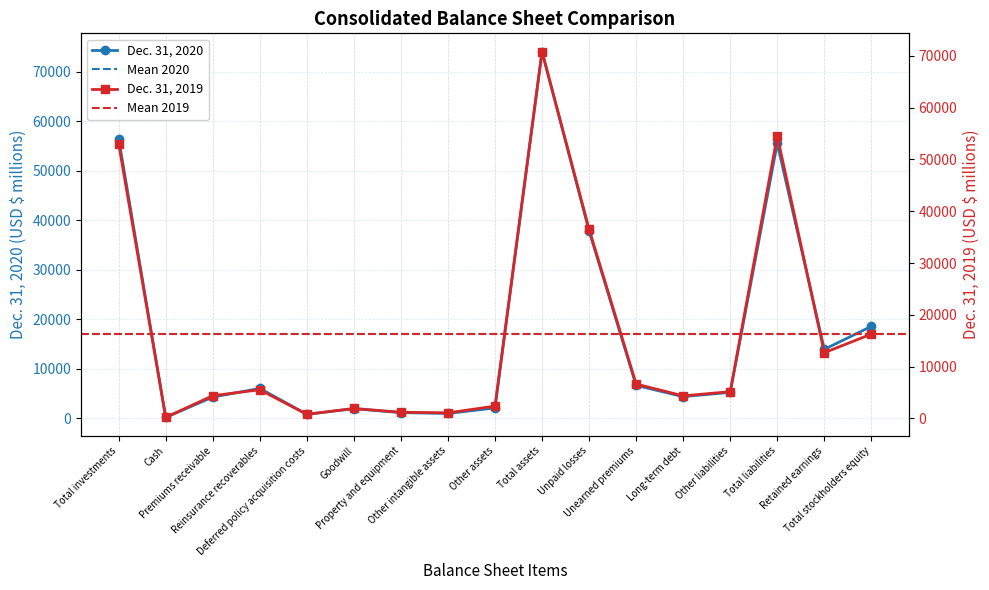

At how many categories does at least one series exceed 21861?

4